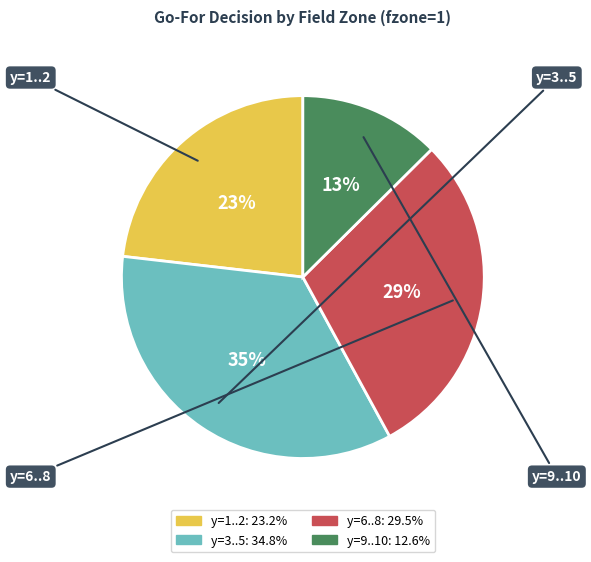

Does any single category account for the majority?

No